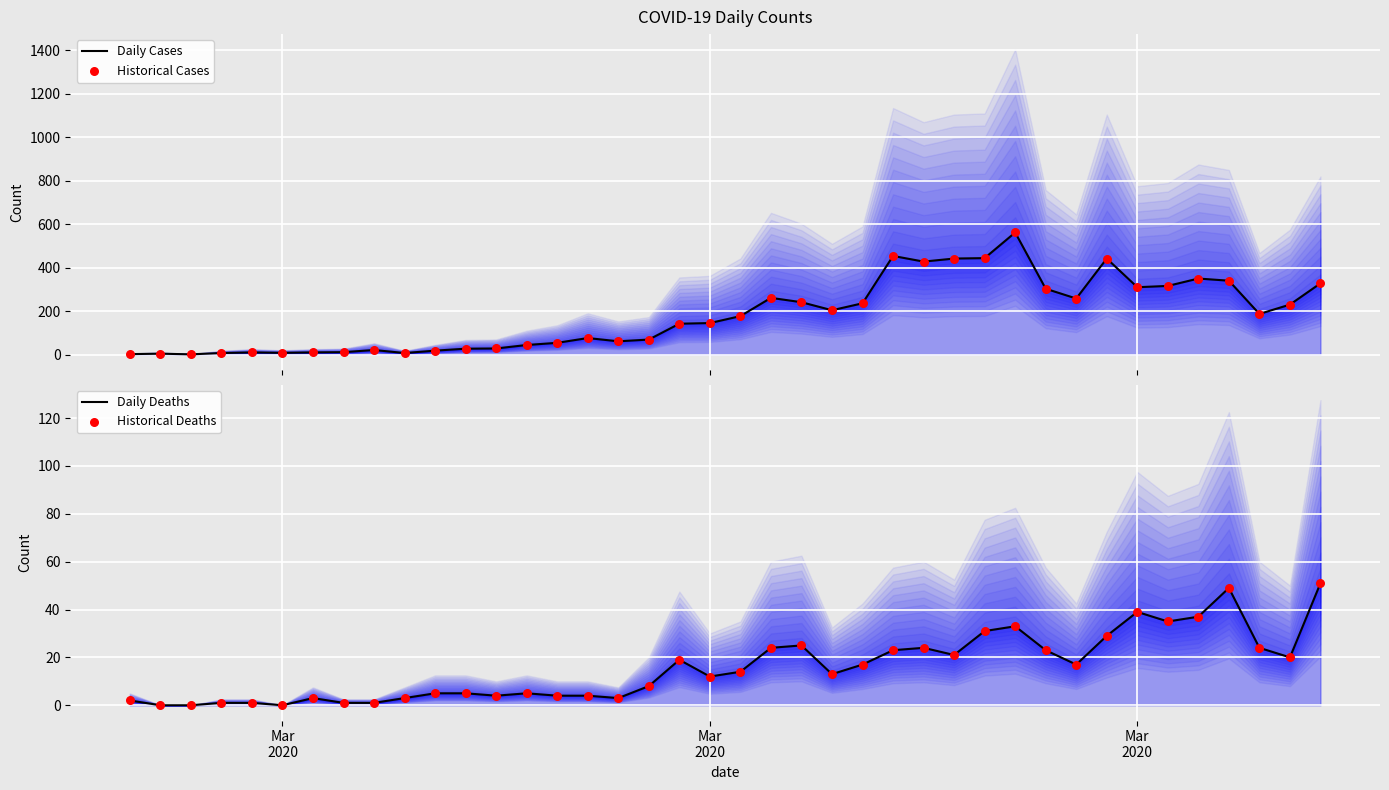

Is the value of Historical Deaths at 7 greater than the value of Daily Cases at 36?

No